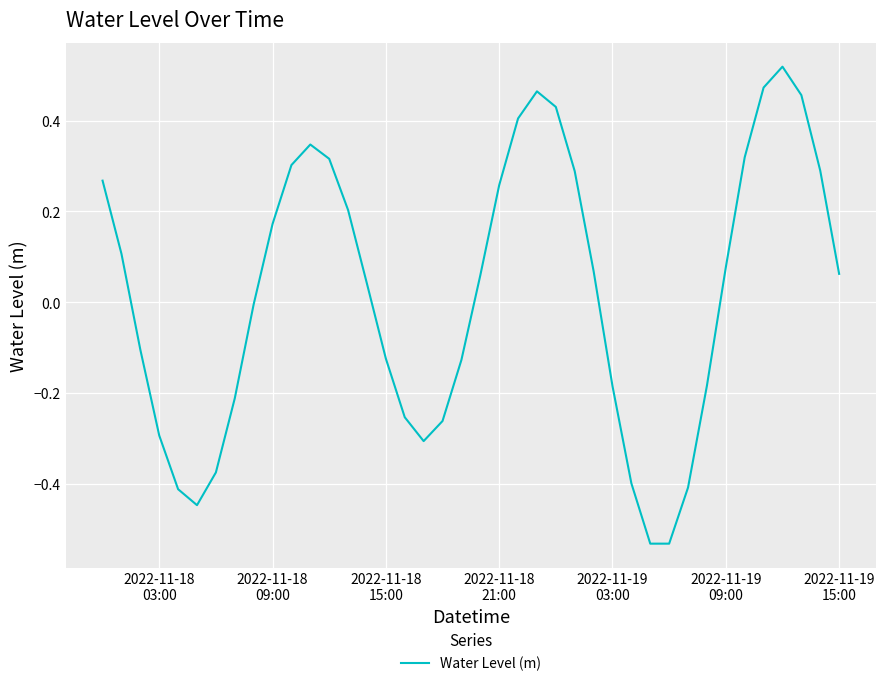

Reading left to right, transcribe all the data shown in this chart.

0.3	0.1	-0.1	-0.3	-0.4	-0.4	-0.4	-0.2	-0.0	0.2	0.3	0.3	0.3	0.2	0.0	-0.1	-0.3	-0.3	-0.3	-0.1	0.1	0.3	0.4	0.5	0.4	0.3	0.1	-0.2	-0.4	-0.5	-0.5	-0.4	-0.2	0.1	0.3	0.5	0.5	0.5	0.3	0.1